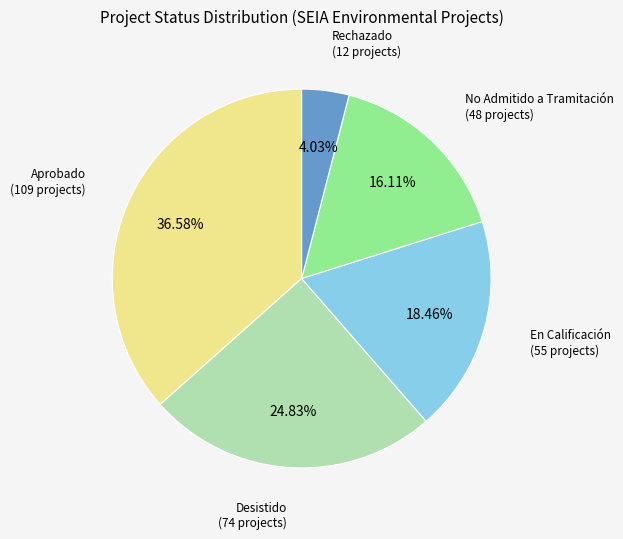

Is there a majority slice in this chart?

No